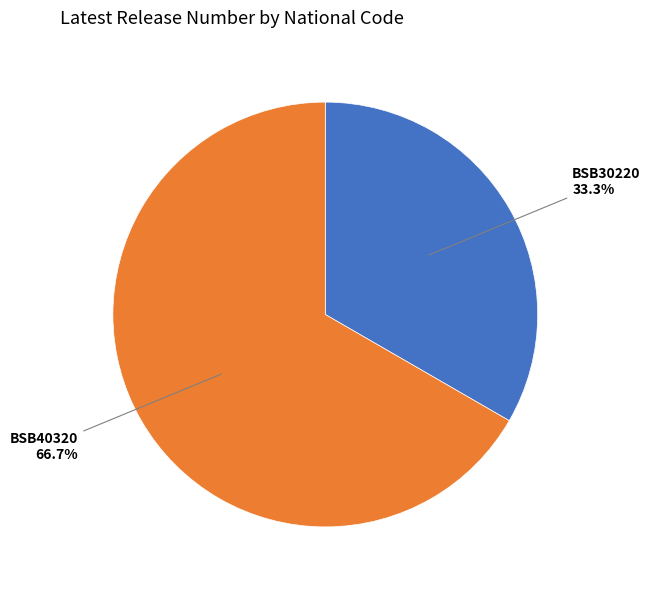

Is there any slice that represents more than half of the pie?

Yes